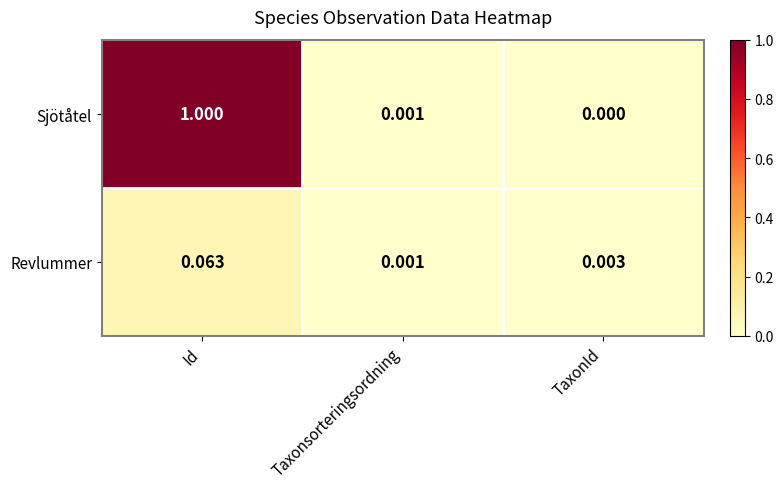

Between Id and TaxonId, which series saw the biggest shift?

Sjötåtel